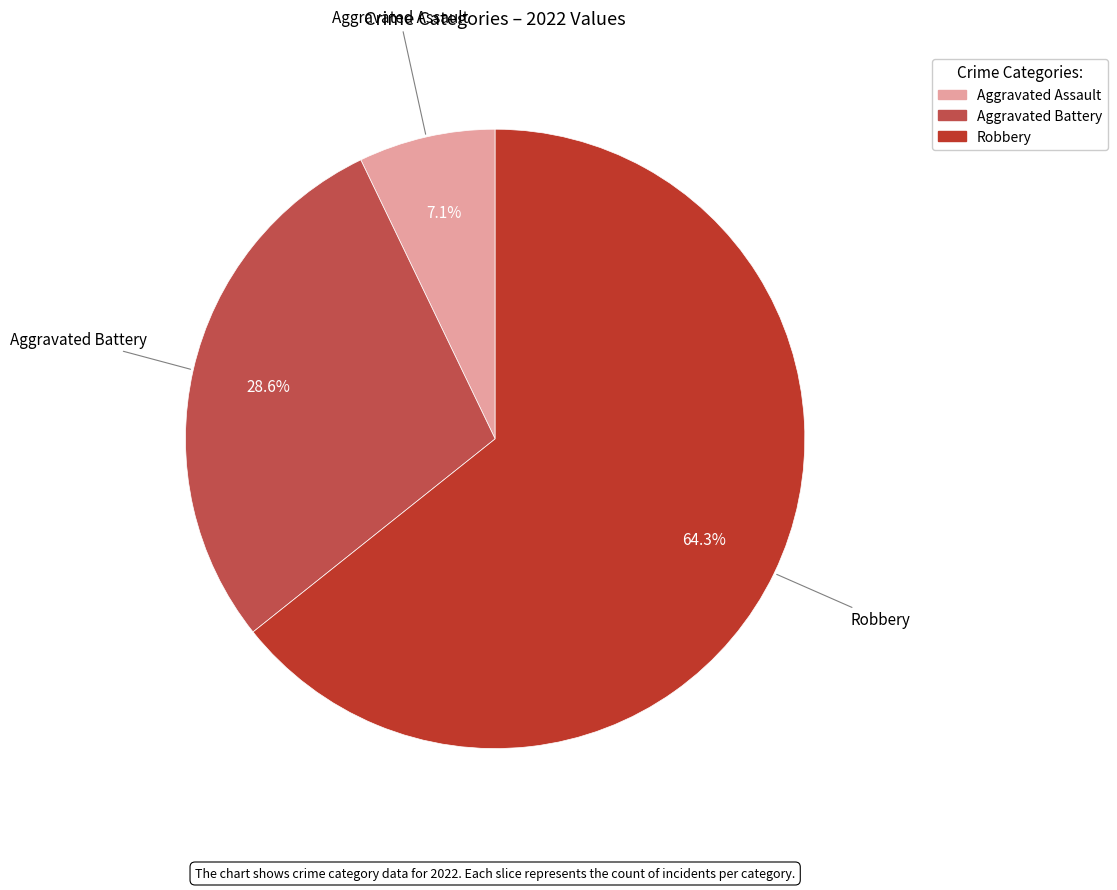

What is the ratio of the value at Aggravated Battery to the value at Robbery?

0.4